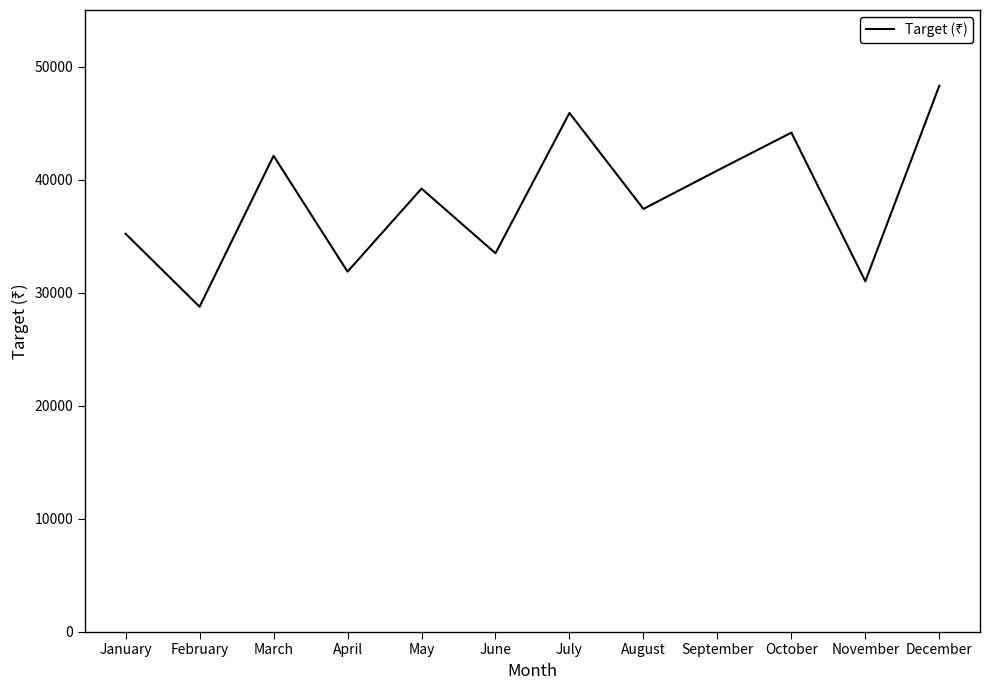

Count the number of categories in the chart.

12